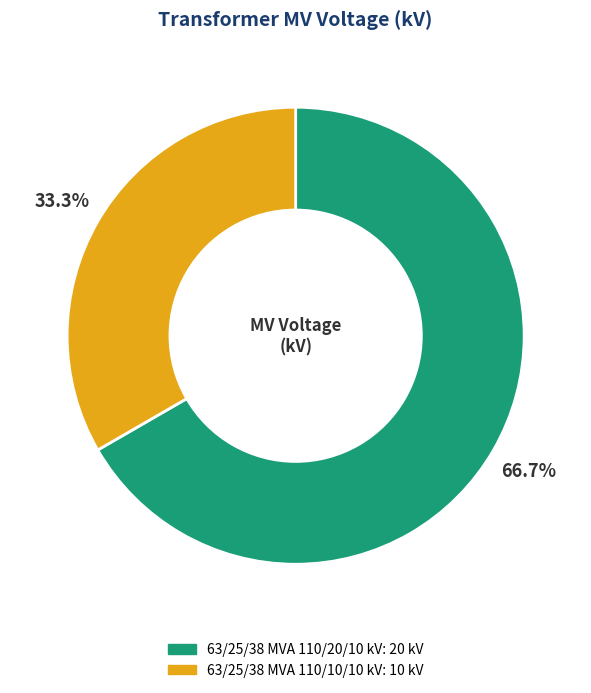

Between 63/25/38 MVA 110/20/10 kV and 63/25/38 MVA 110/10/10 kV, which is larger?

63/25/38 MVA 110/20/10 kV